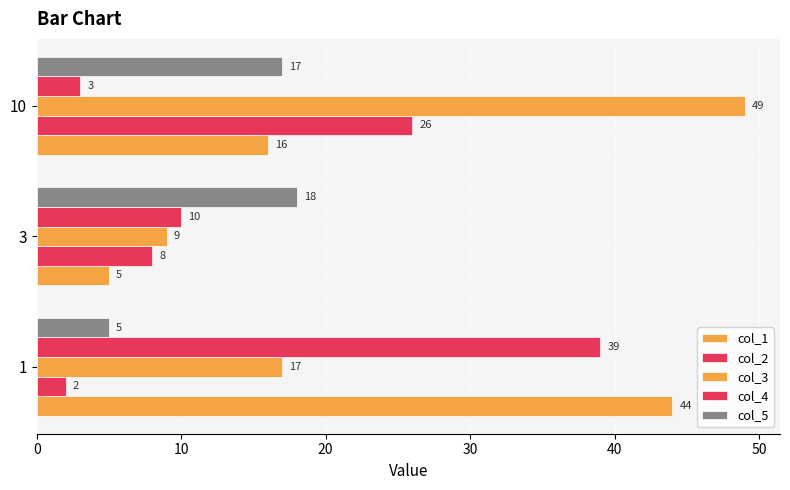

Count the number of categories in the chart.

3